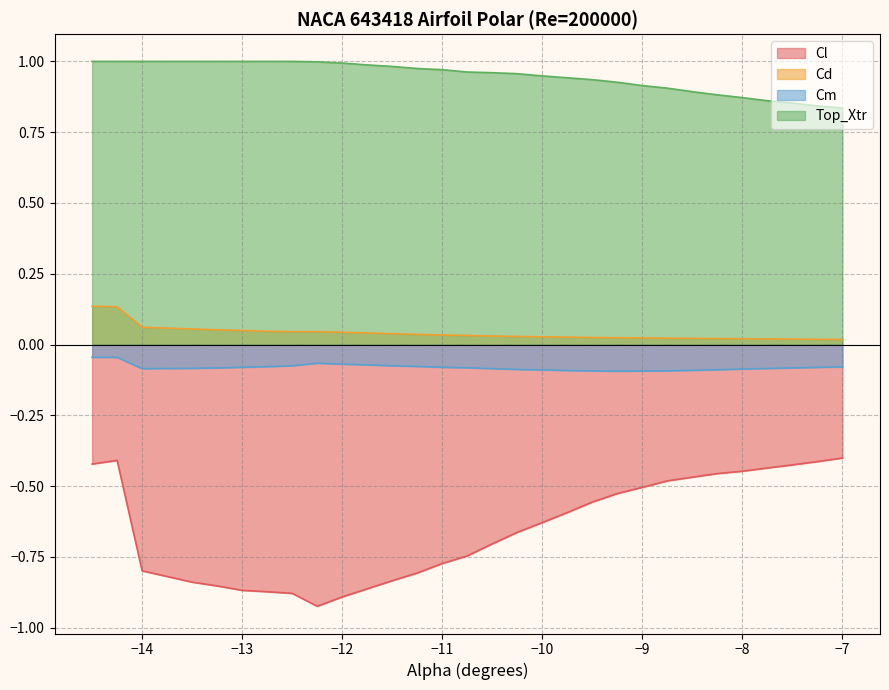

True or false: Cm and Cd intersect in this chart.

False